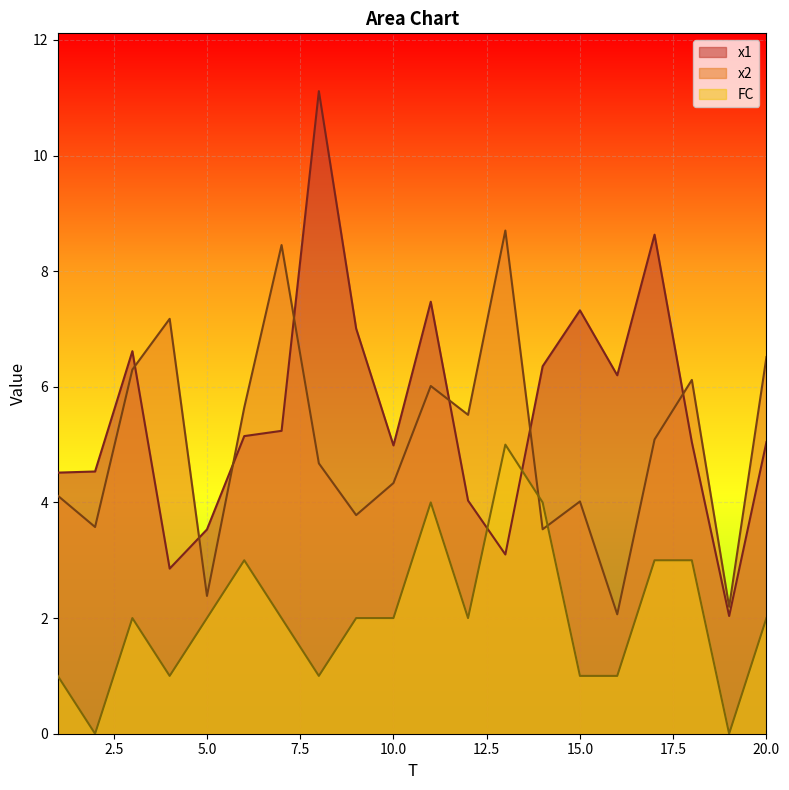

Which category has the highest value across all series?

8